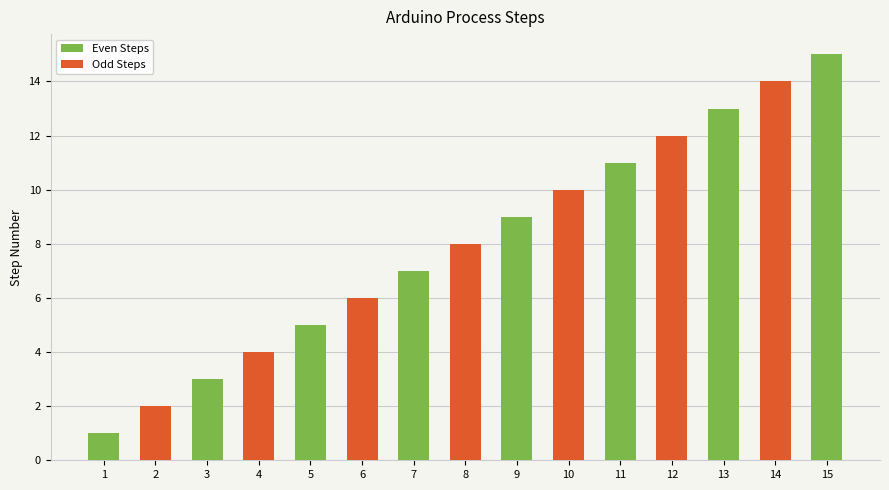

What is the maximum value shown in the chart?

15